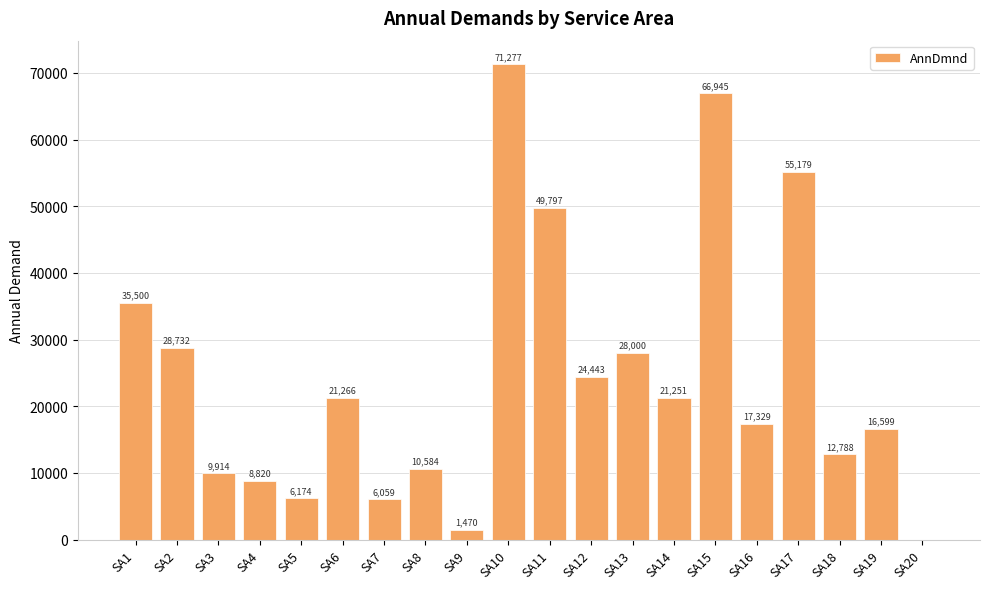

Which has a higher value, SA6 or SA11?

SA11